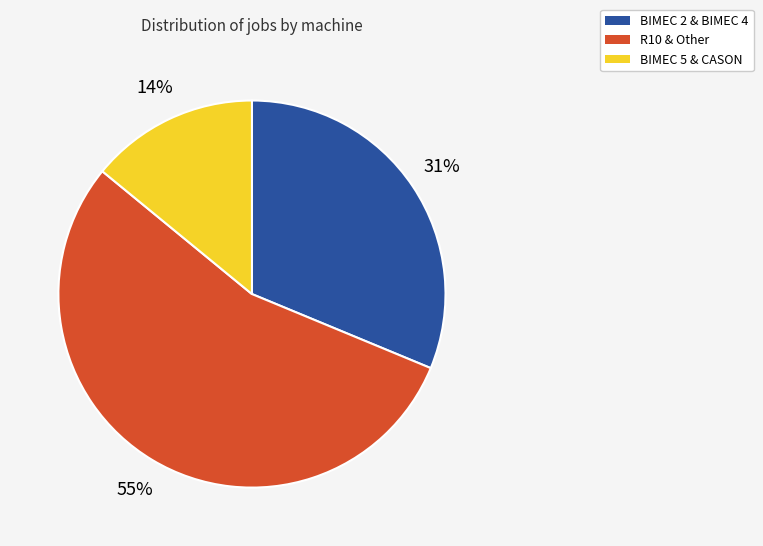

To the nearest percent, what is the average slice percentage?

33%